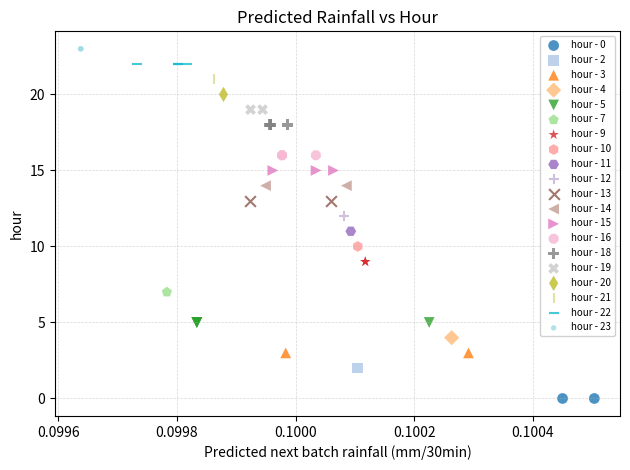

What are all the series names shown in the legend?

hour - 0, hour - 2, hour - 3, hour - 4, hour - 5, hour - 7, hour - 9, hour - 10, hour - 11, hour - 12, hour - 13, hour - 14, hour - 15, hour - 16, hour - 18, hour - 19, hour - 20, hour - 21, hour - 22, hour - 23